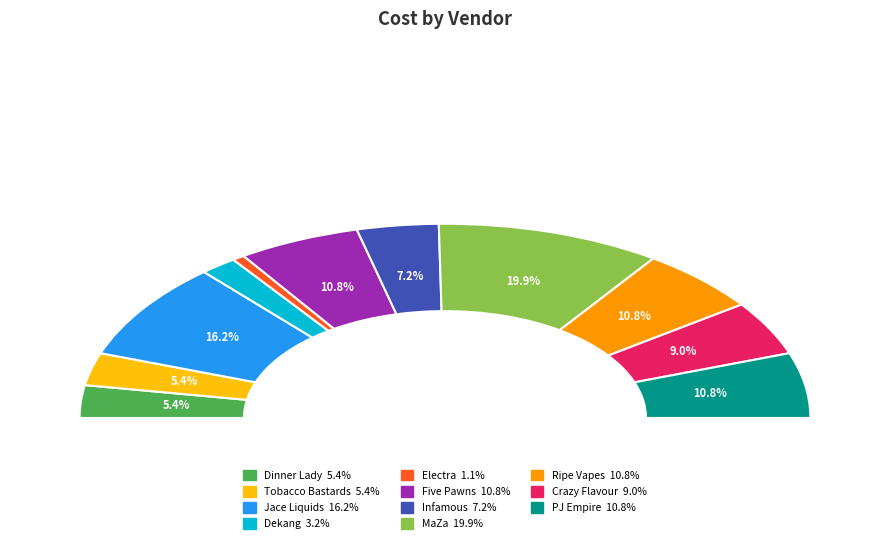

Is there a majority slice in this chart?

No